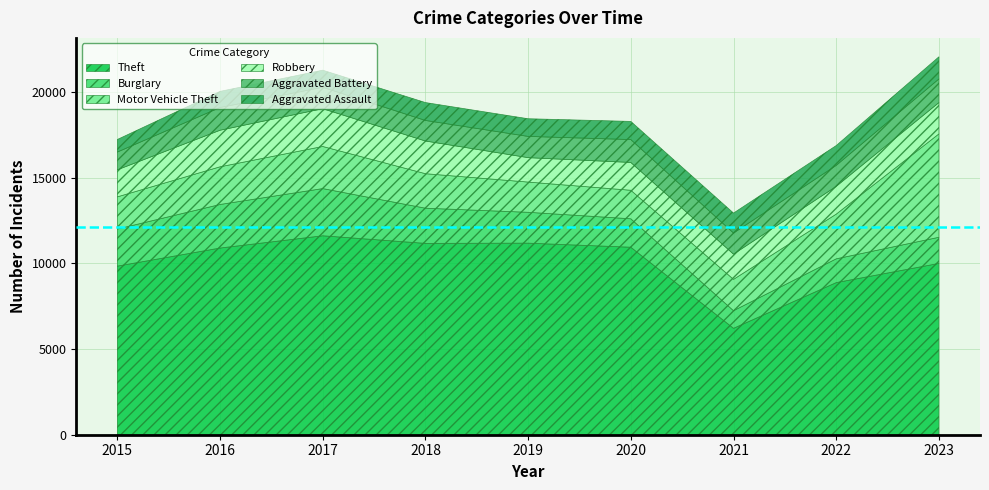

True or false: Aggravated Assault and Aggravated Battery intersect in this chart.

False